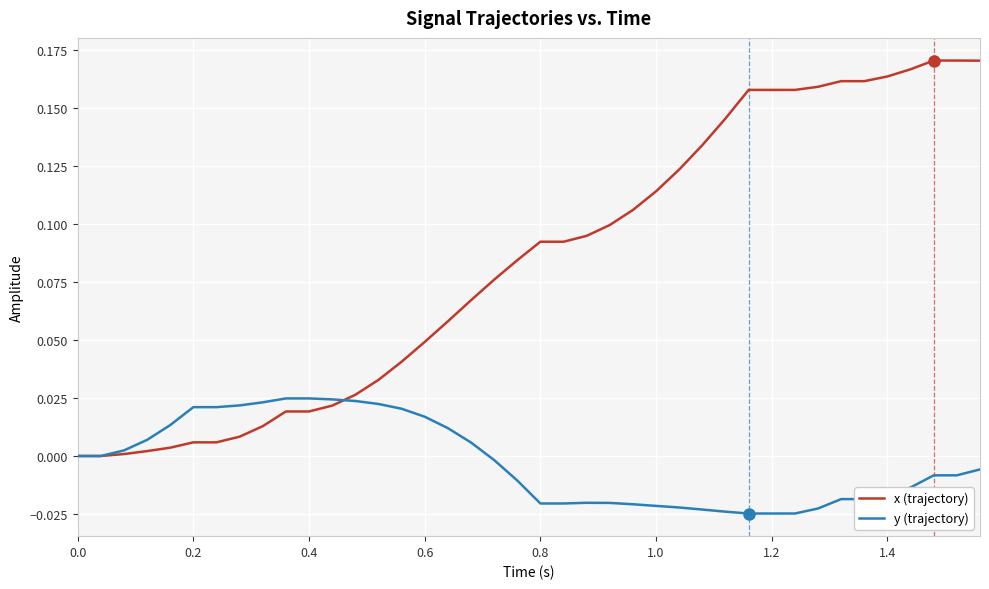

List the series in order of their overall mean, highest first.

x (trajectory), y (trajectory)